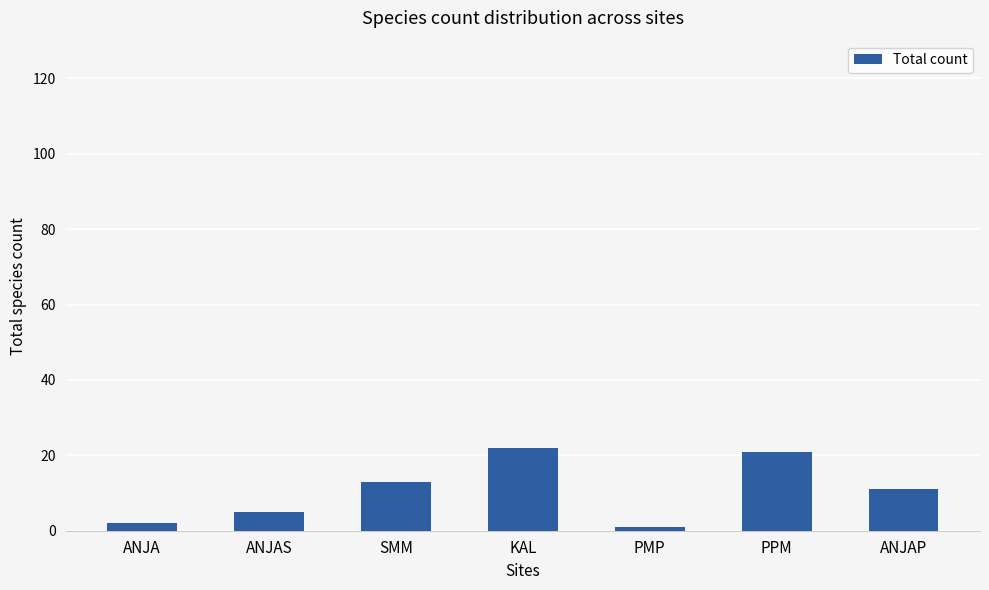

What is the greatest value displayed?

22